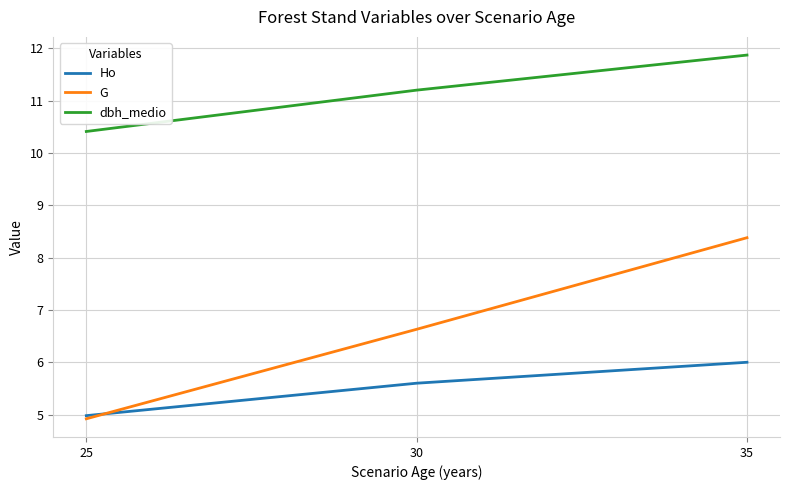

Reading right to left, what are all the values shown in this chart?

Ho: 35=6.0	30=5.6	25=5.0
G: 35=8.4	30=6.6	25=4.9
dbh_medio: 35=11.9	30=11.2	25=10.4